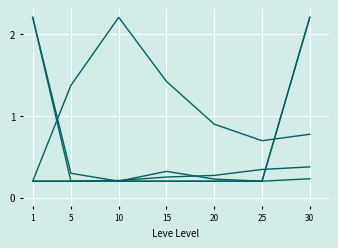

Does the chart have visible grid lines?

Yes